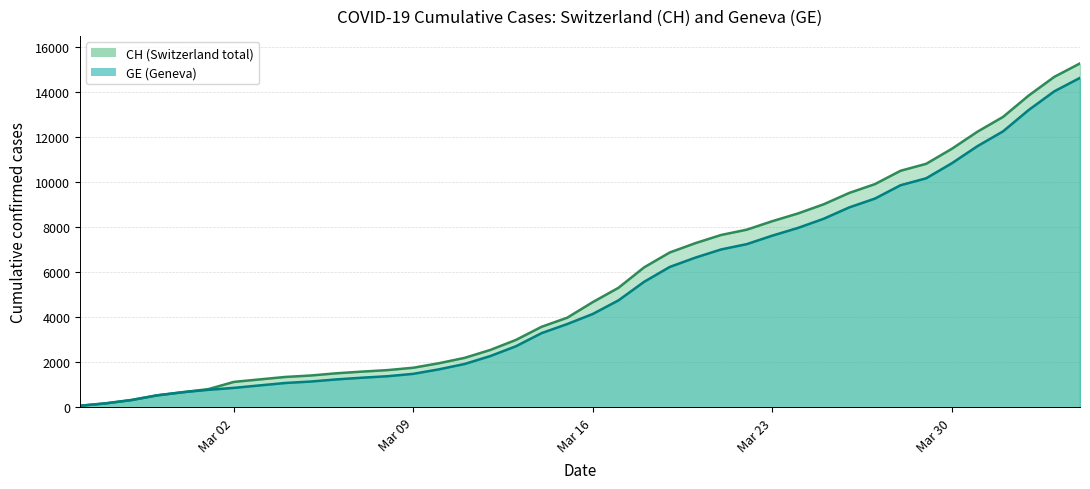

What is the smallest value displayed?

72